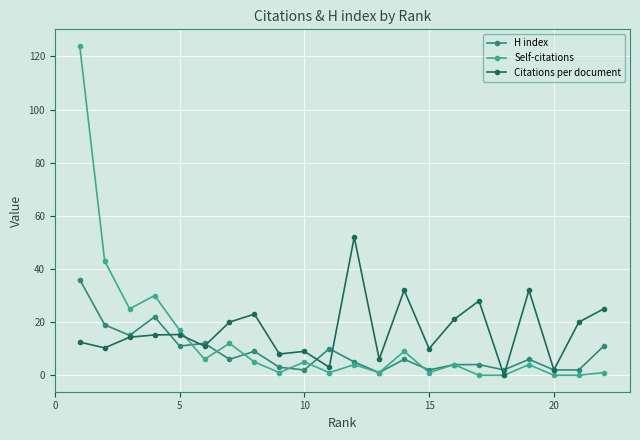

What is the sum of all Self-citations values?

293.0